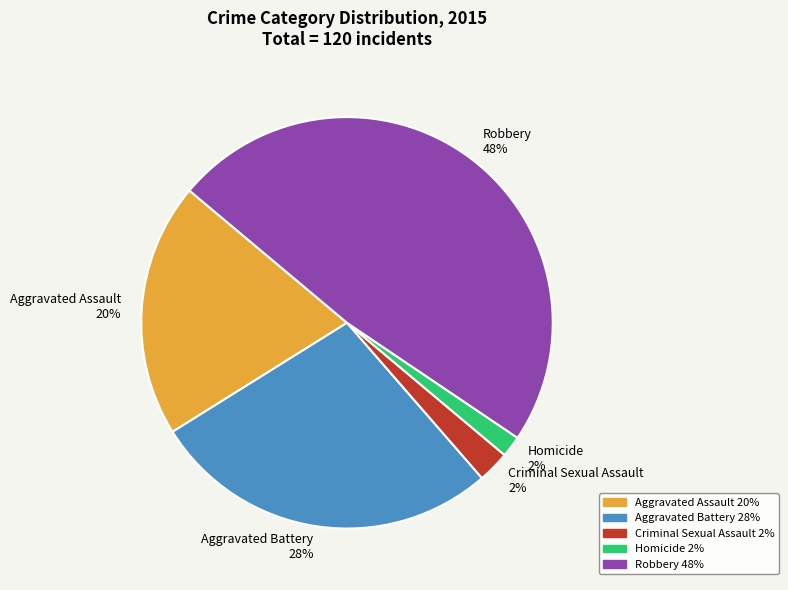

To the nearest percent, what is the difference between the Aggravated Assault 20% and Robbery 48% slice percentages?

28%